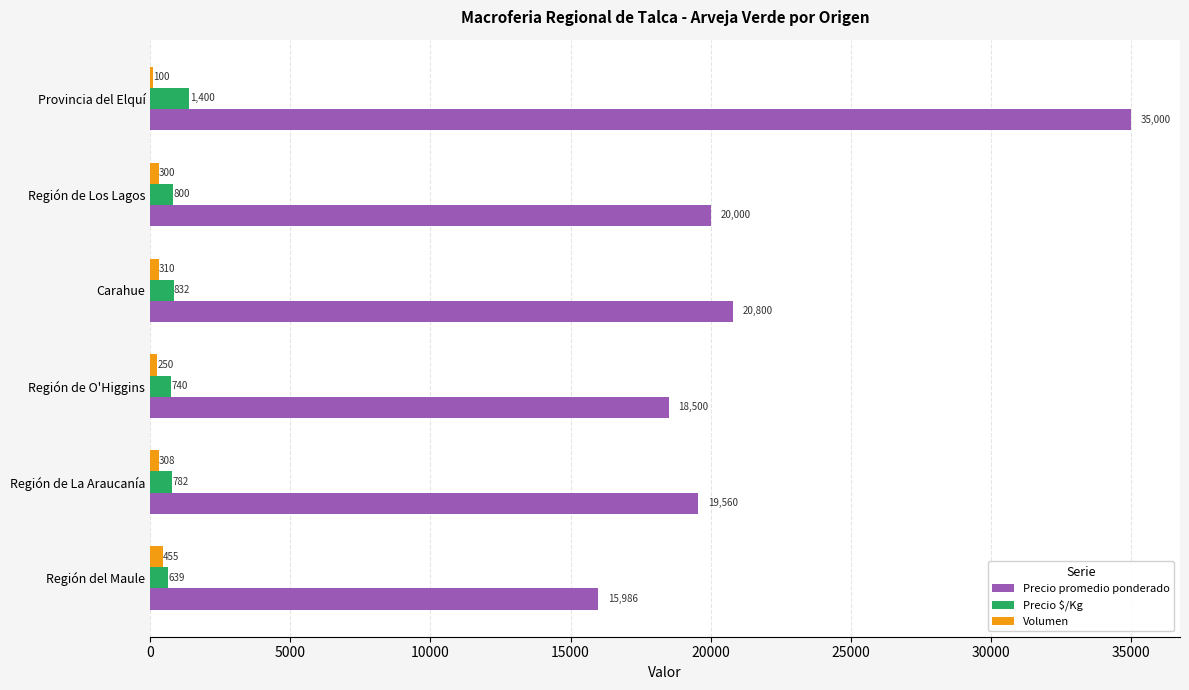

How many data points does each series have?

6